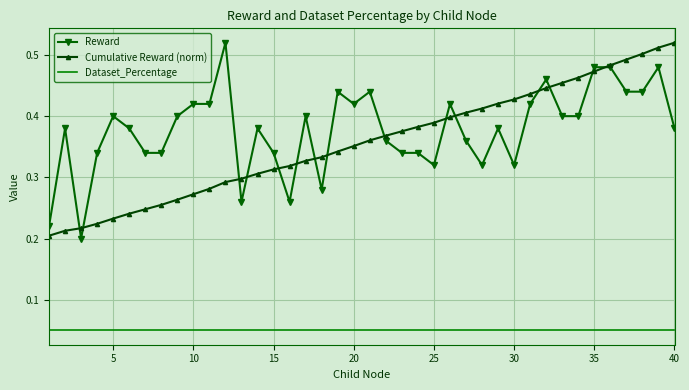

True or false: Reward and Dataset_Percentage intersect in this chart.

False